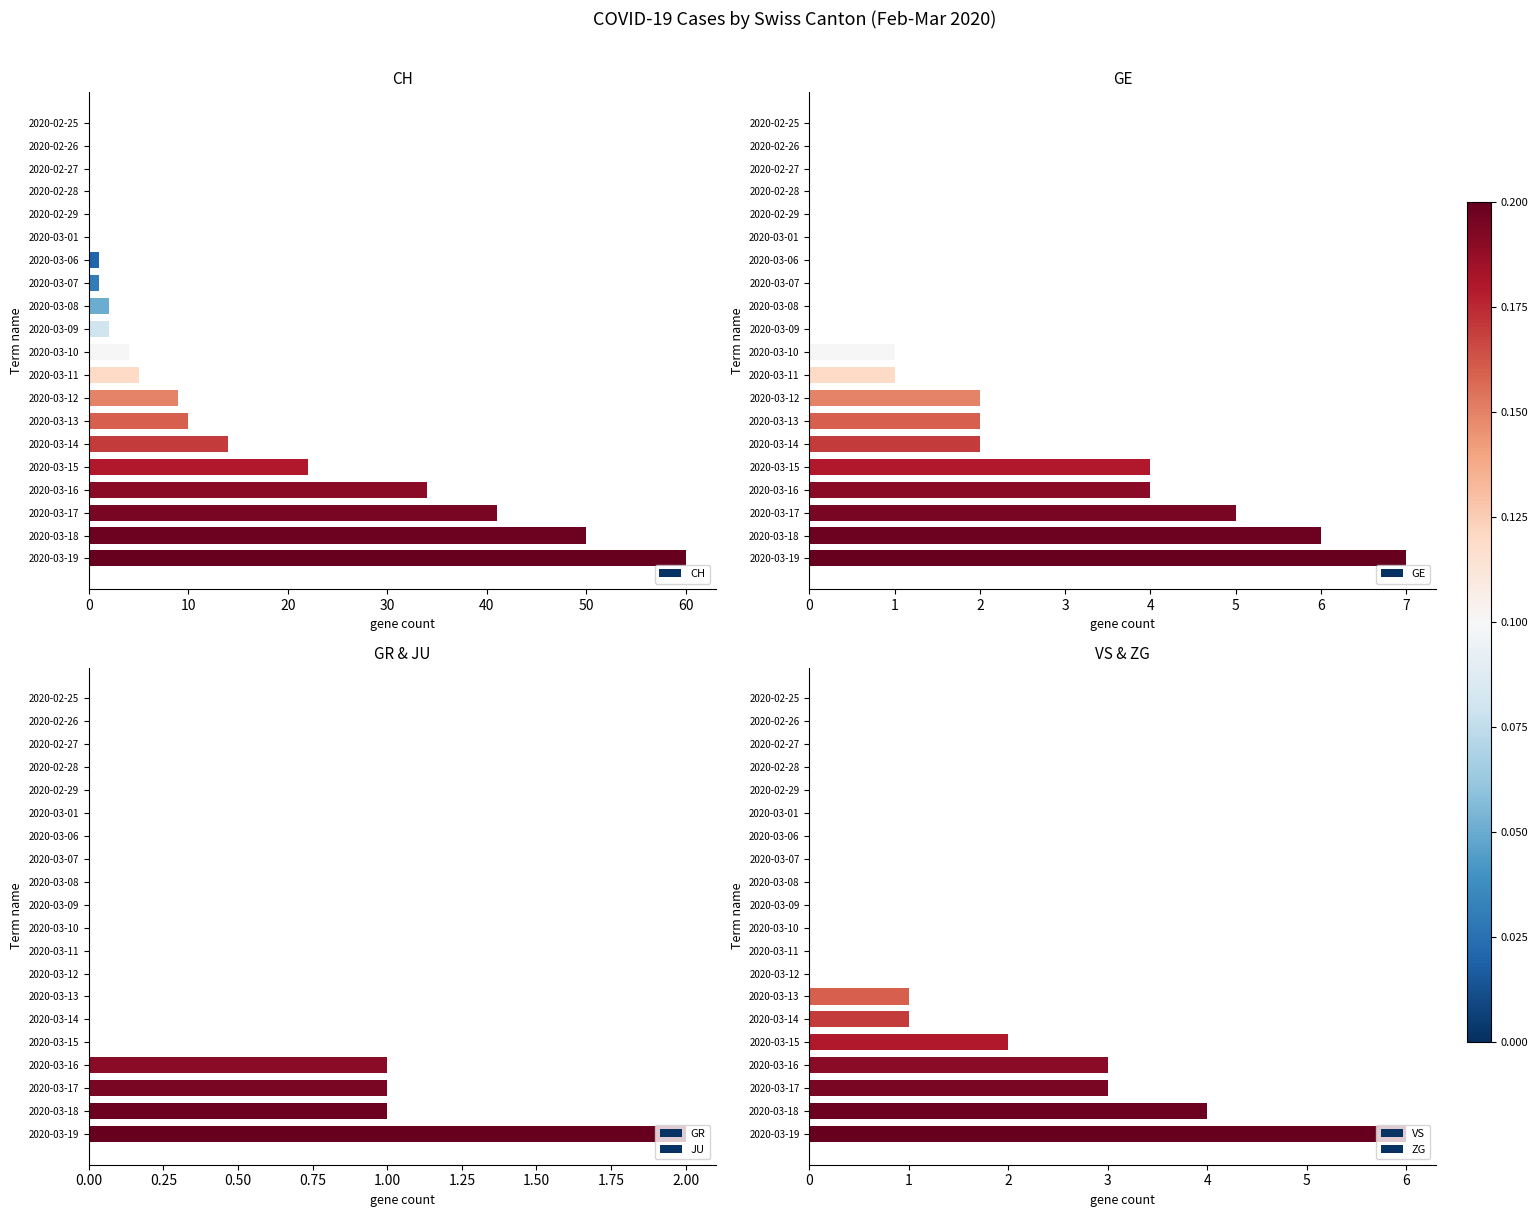

What is the average value of the JU series?

0.7